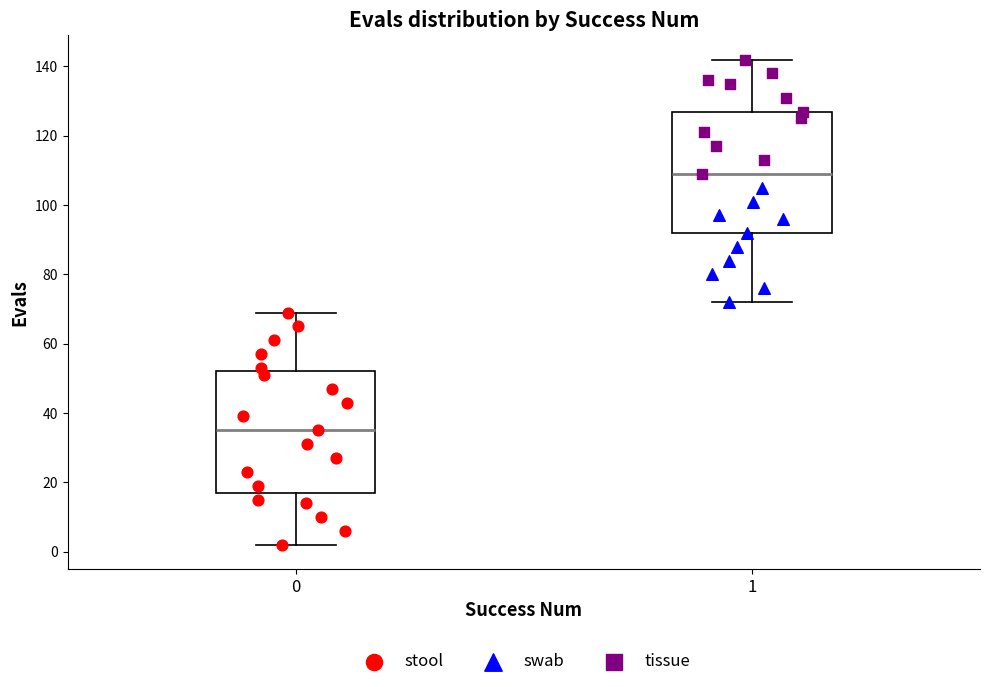

Where does the median line of the box at x = 0 sit on the y-axis? The values are not printed on the chart, so give them approximately, as read against the axis.

36